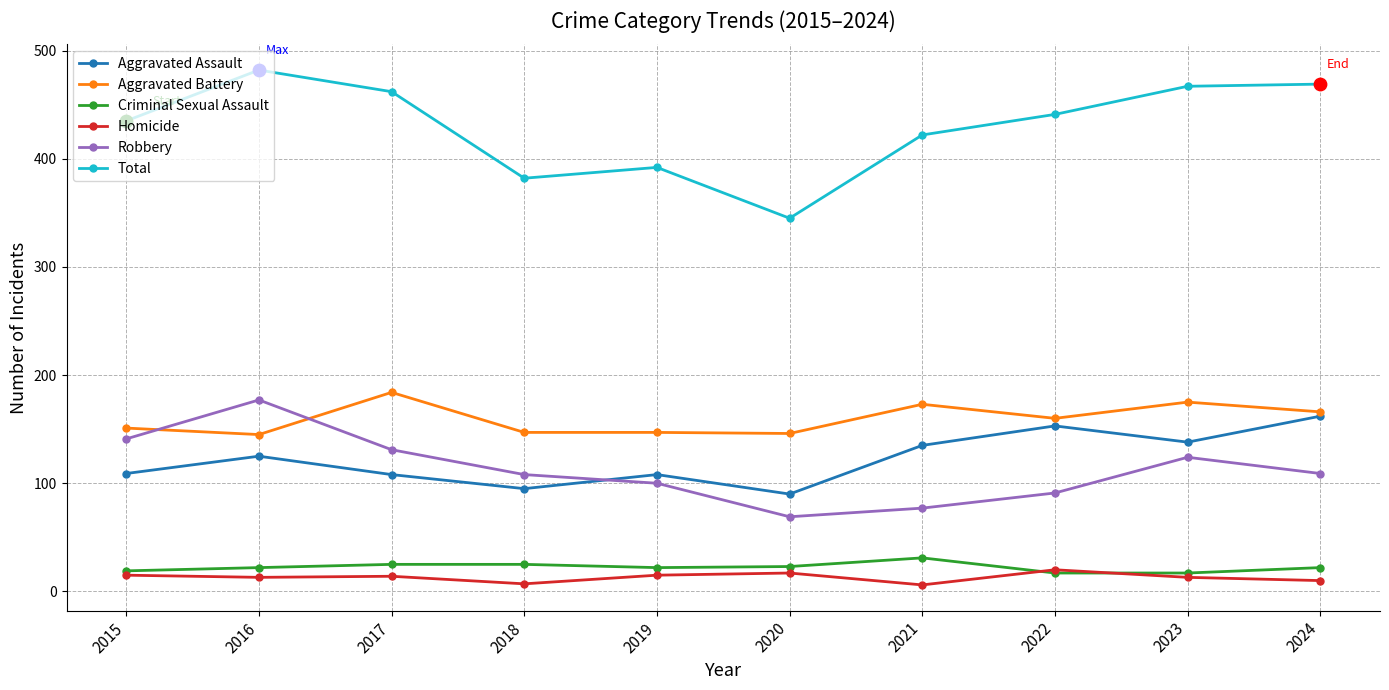

Is the value of Aggravated Battery at 2023 greater than the value of Criminal Sexual Assault at 2015?

Yes